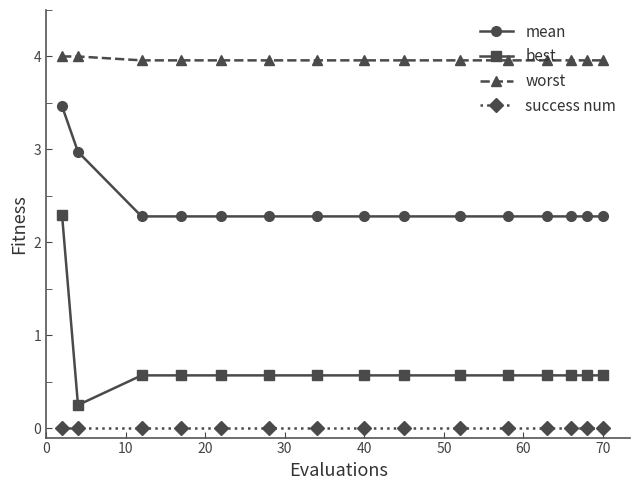

What is the maximum value for best?

2.3